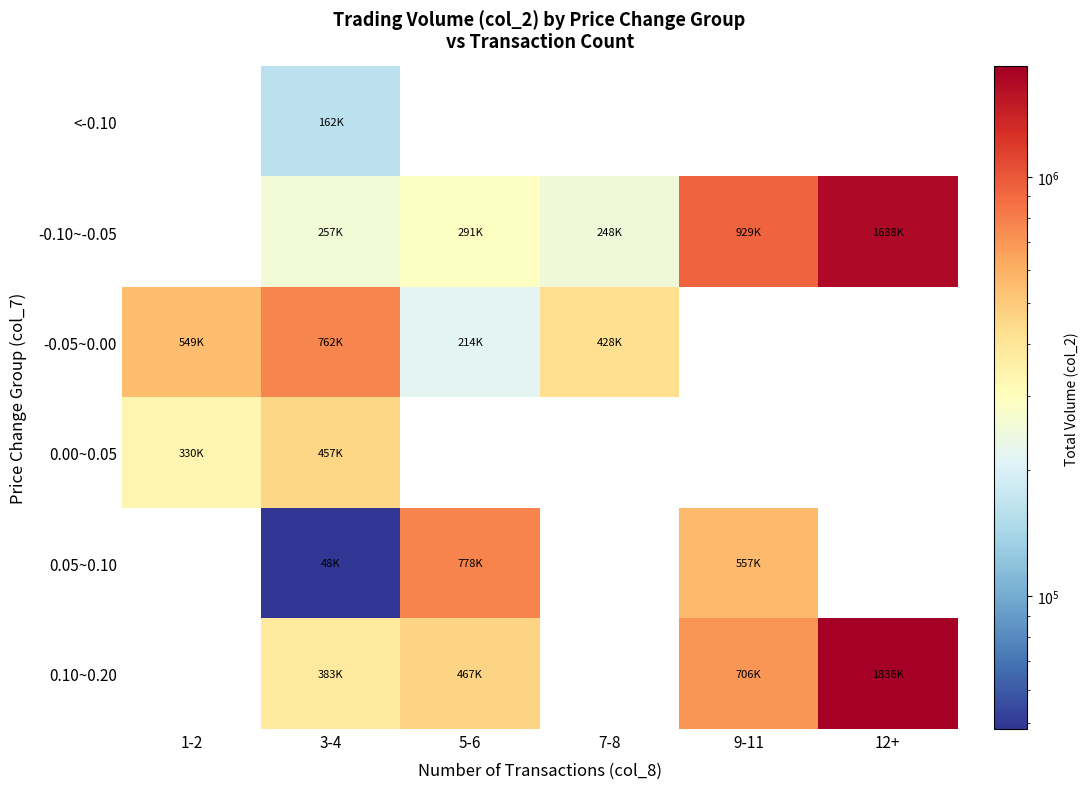

Which label corresponds to the largest value in the chart?

12+